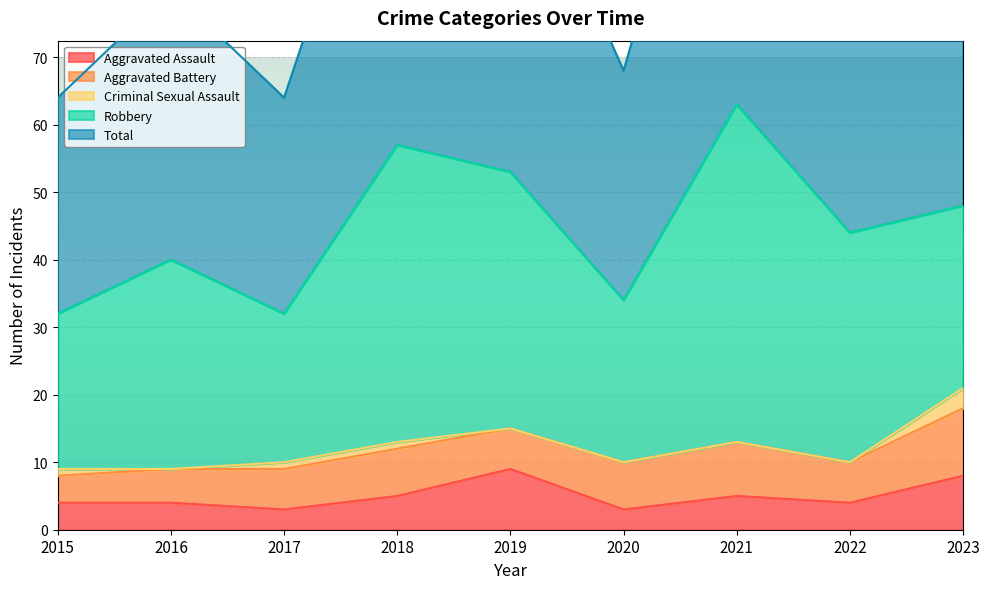

True or false: Robbery and Total intersect in this chart.

False